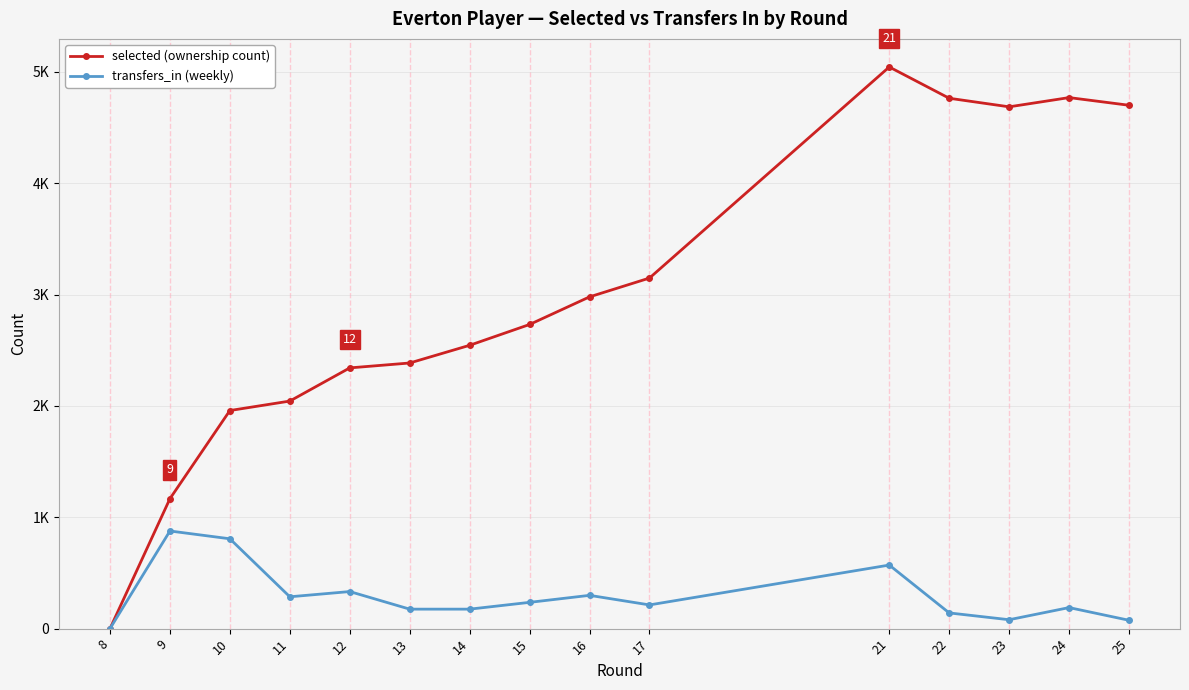

Where does the selected (ownership count) series first go above 2732?

16